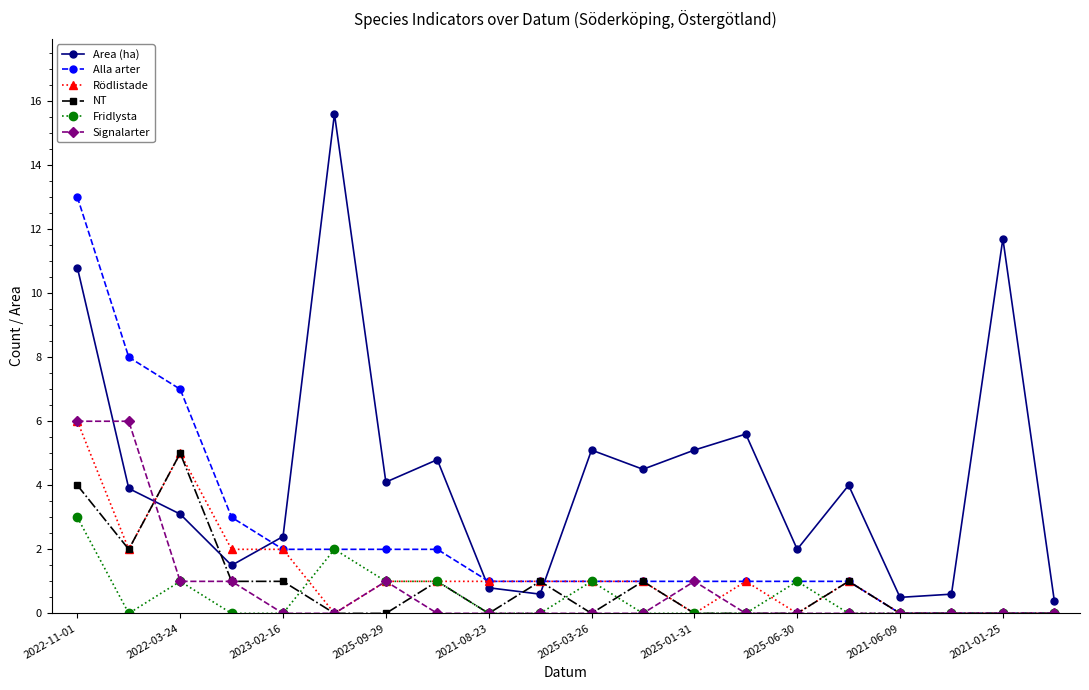

True or false: Rödlistade has more than 0 interior local peaks.

True